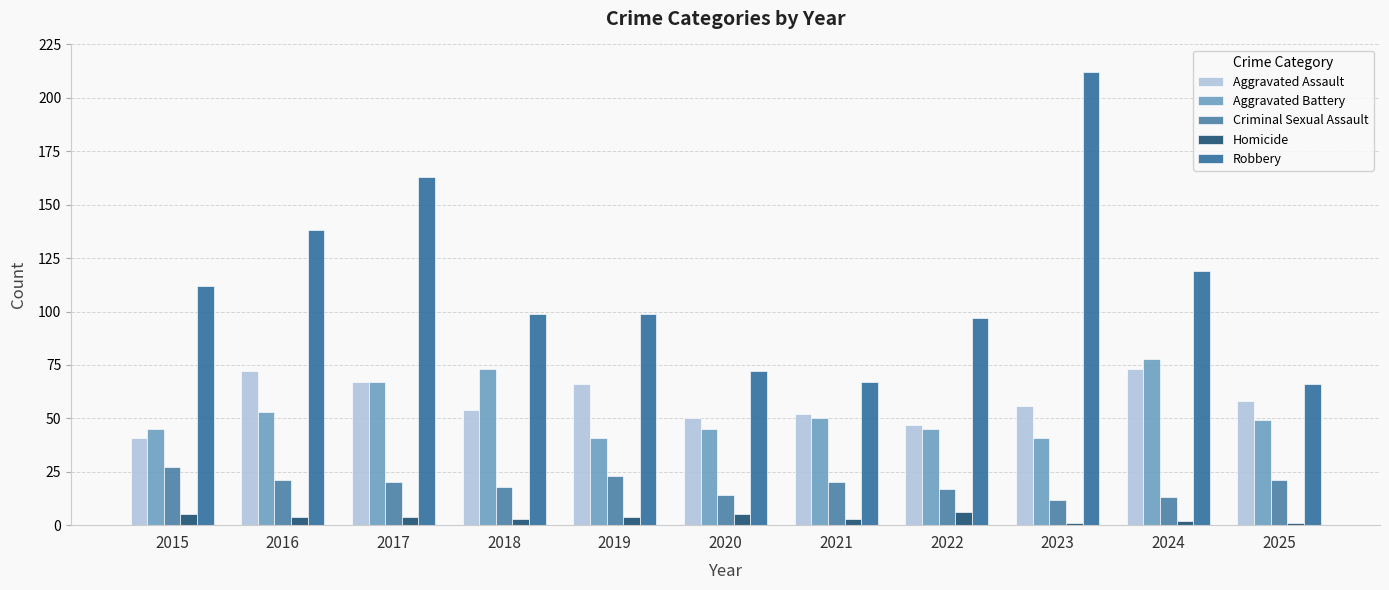

What is the difference between the maximum and minimum values in the Criminal Sexual Assault series?

15